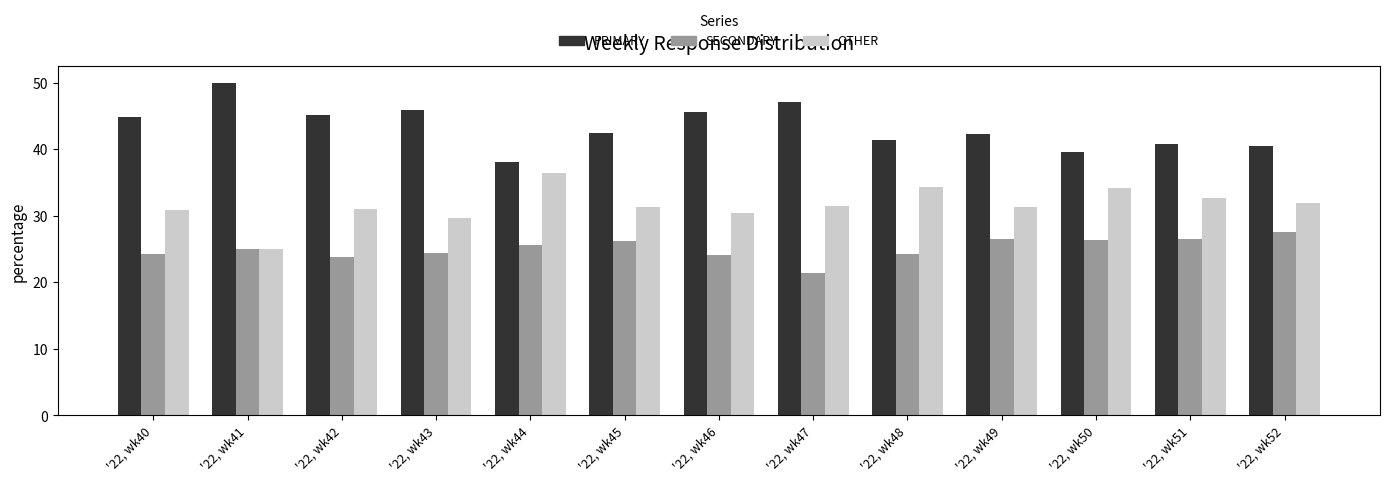

How many groups of bars are there?

13